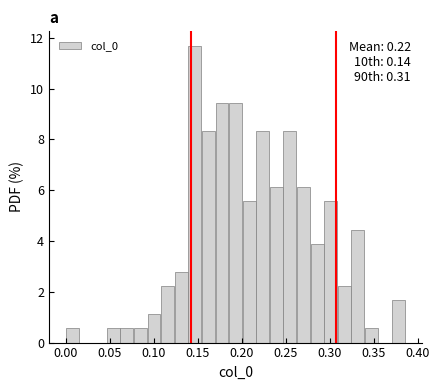

Read against the x-axis, roughly where is the centre of the tallest bar?

0.145